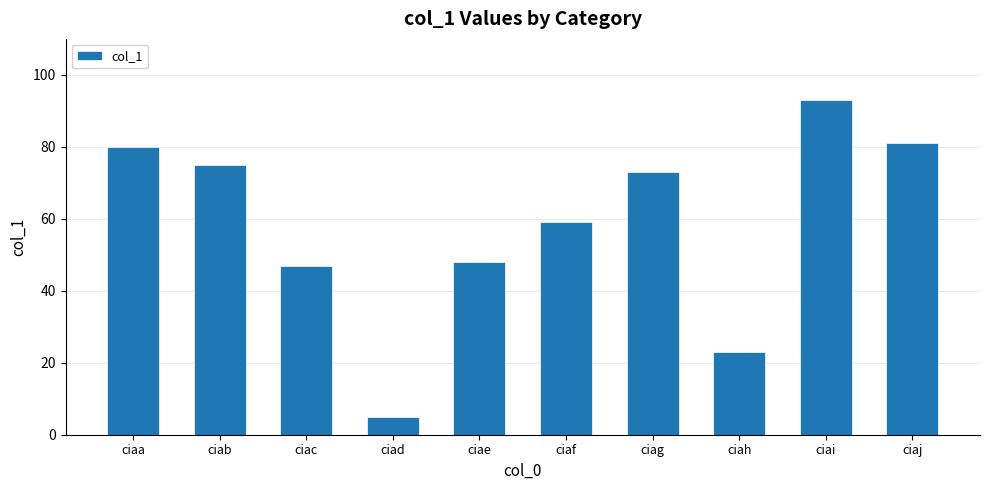

Reading left to right, extract all data points from this chart.

80	75	47	5	48	59	73	23	93	81